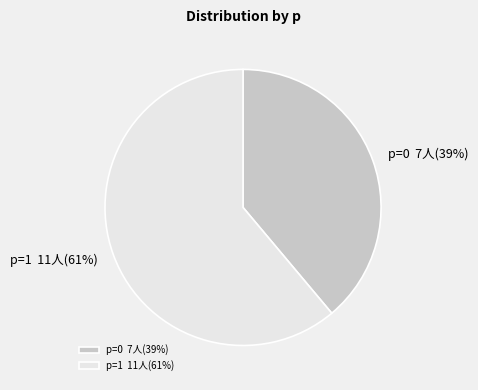

How many segments does this pie chart have?

2